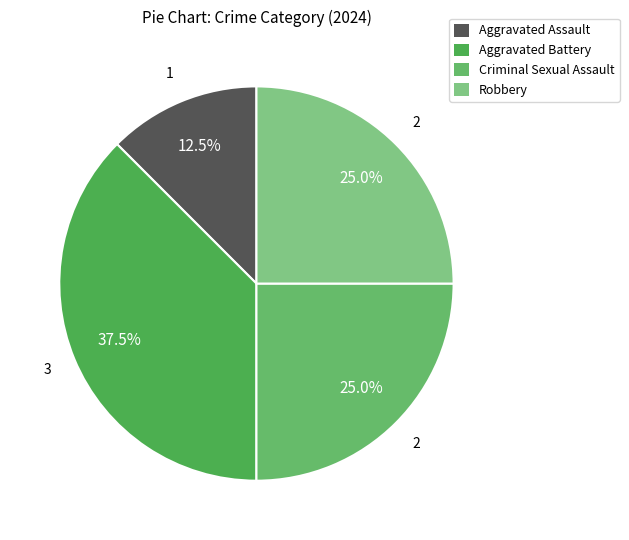

True or false: Robbery accounts for 25% of the total.

True